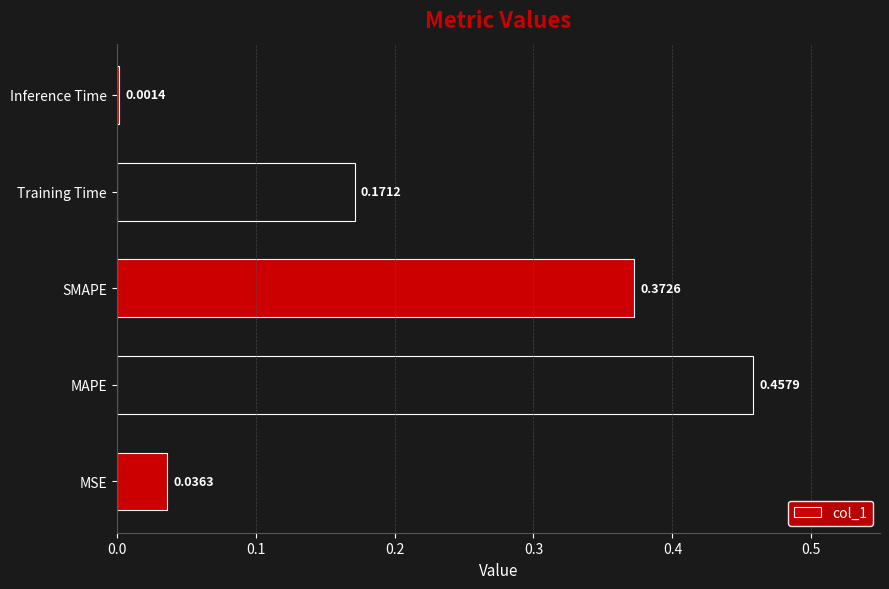

Which label corresponds to the largest value in the chart?

MAPE